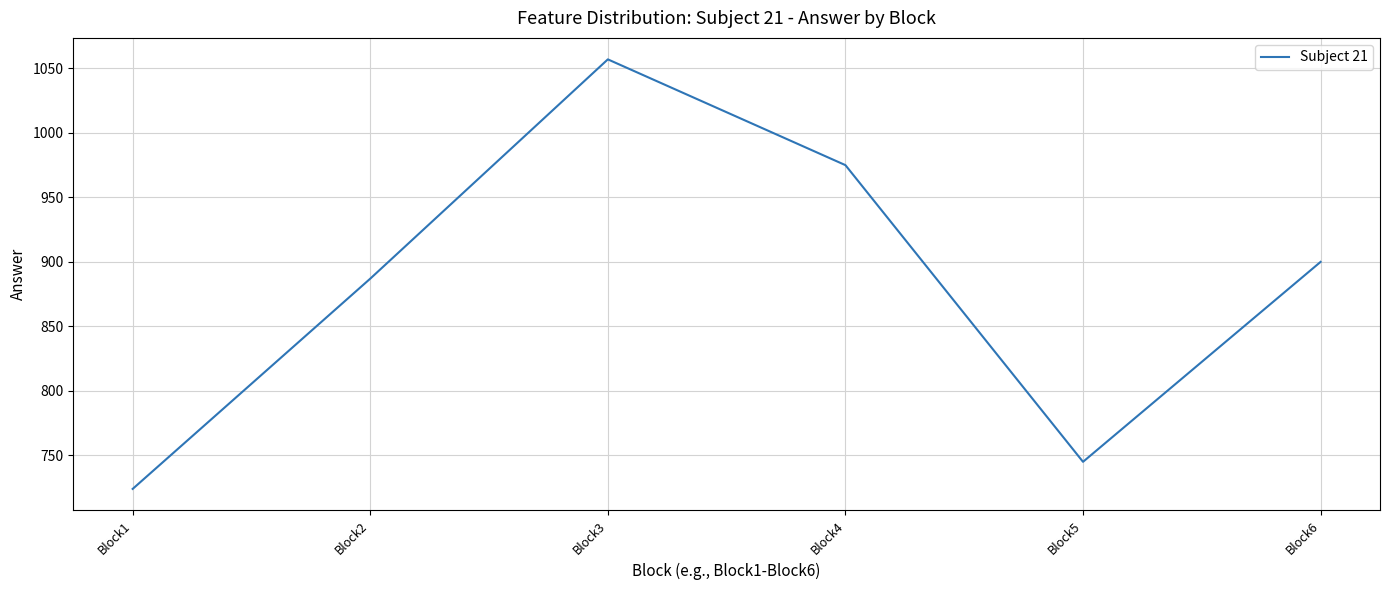

Reading right to left, transcribe all the data shown in this chart.

900	745	975	1057	887	724